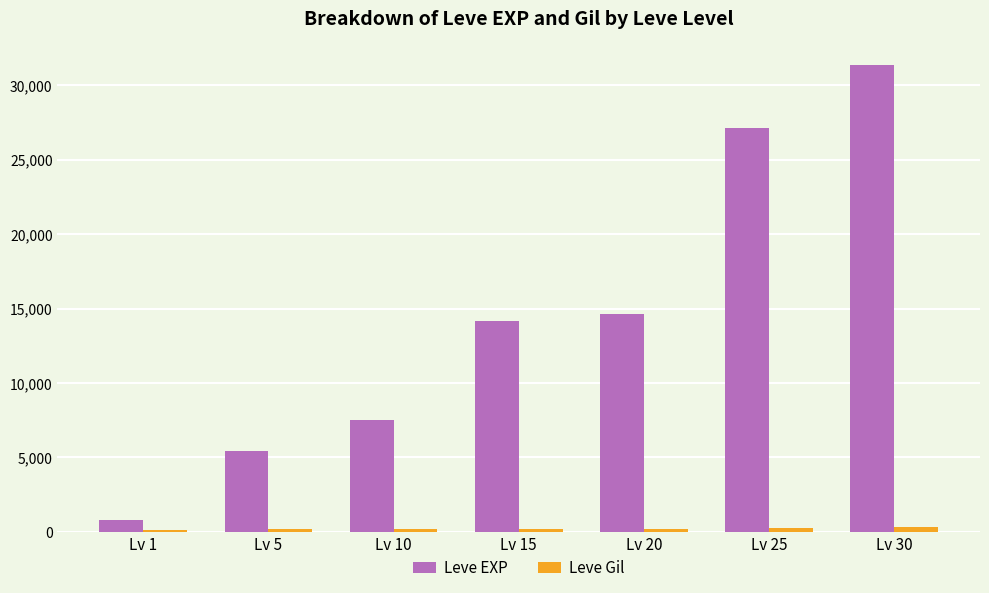

Which series changed the most between Lv 5 and Lv 10?

Leve EXP